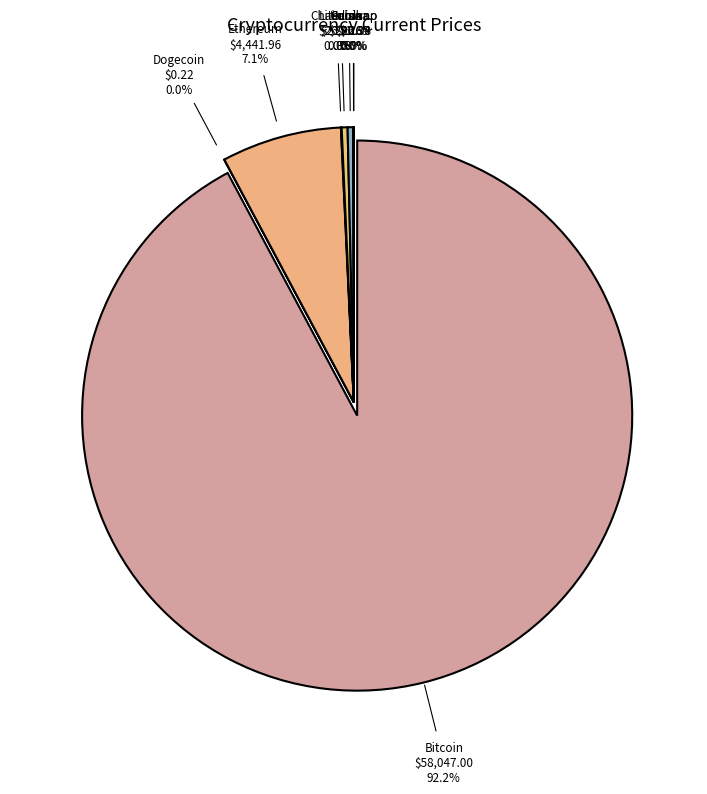

What is the ratio of the value at Litecoin to the value at Solana?

1.1